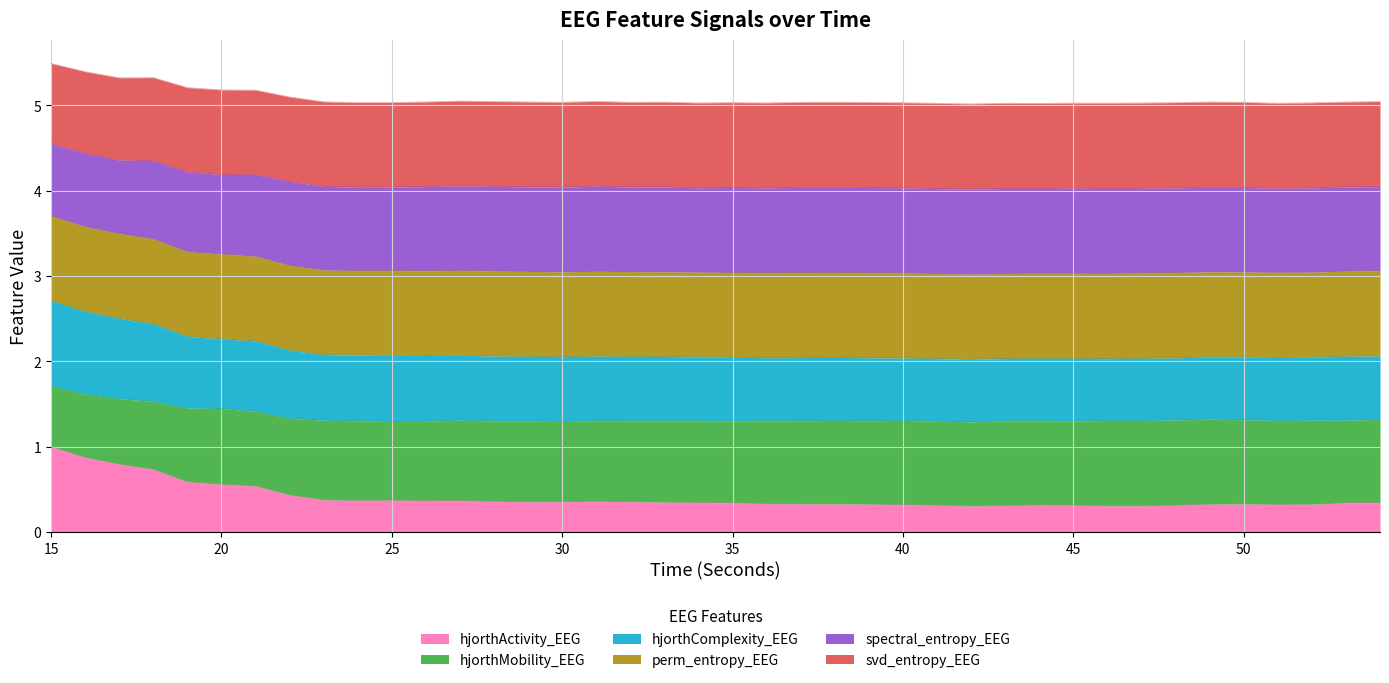

True or false: hjorthComplexity_EEG has a value of 0.7 at 26.

False